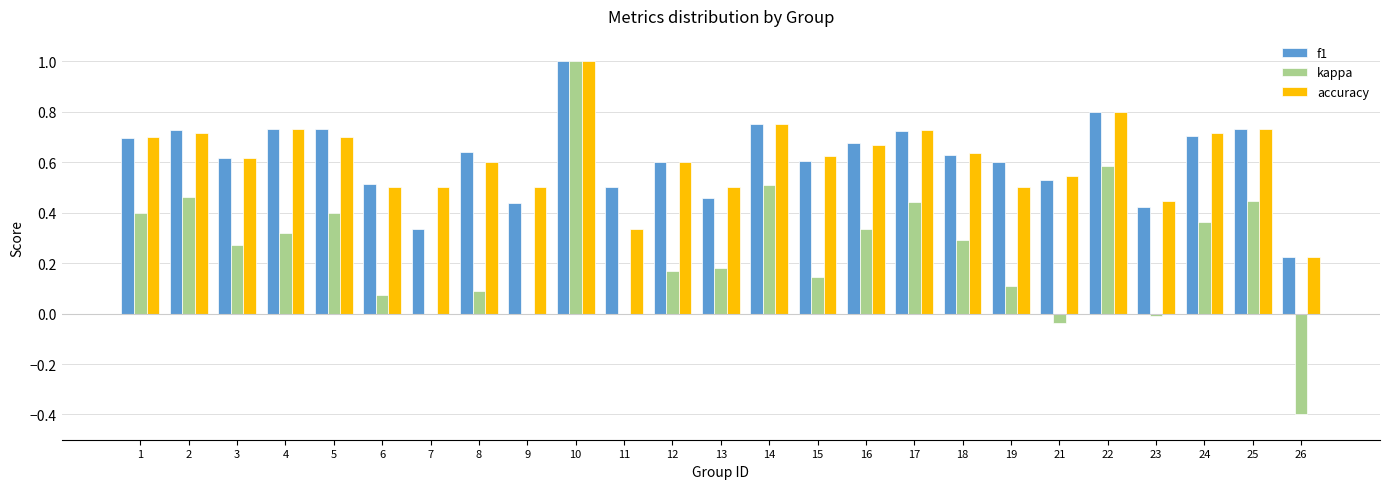

At which category does the chart reach its peak across all series?

10